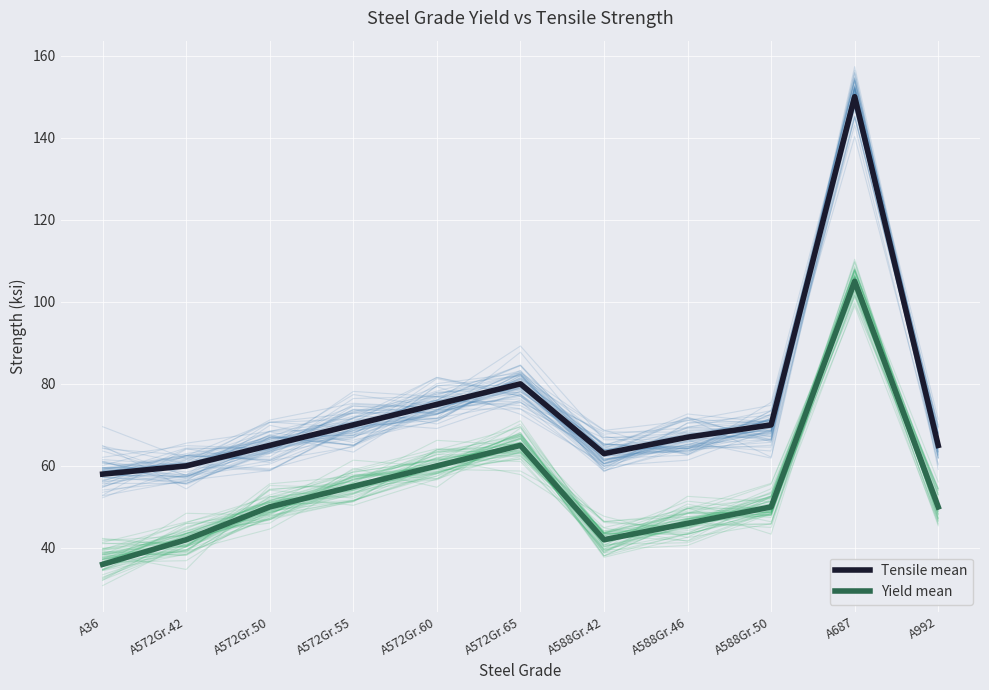

Rank the series at A572Gr.55 from lowest to highest value.

Yield mean, Tensile mean